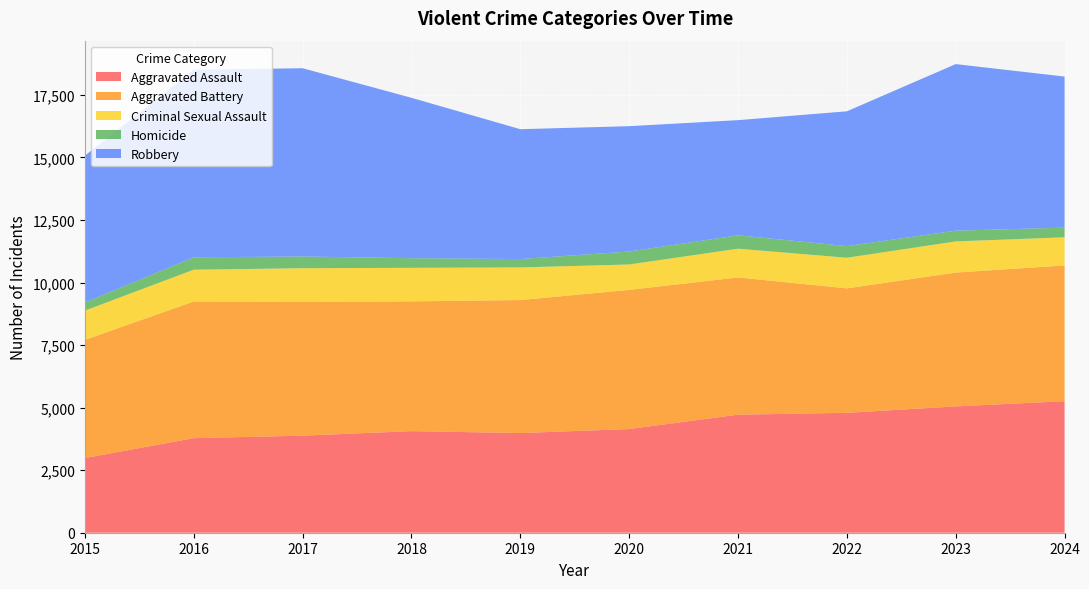

Reading left to right, extract all data points from this chart.

Aggravated Assault: 2015=2984	2016=3780	2017=3879	2018=4060	2019=3984	2020=4144	2021=4719	2022=4792	2023=5049	2024=5256
Aggravated Battery: 2015=4722	2016=5462	2017=5342	2018=5186	2019=5314	2020=5561	2021=5483	2022=4974	2023=5348	2024=5426
Criminal Sexual Assault: 2015=1172	2016=1270	2017=1350	2018=1341	2019=1305	2020=1015	2021=1149	2022=1224	2023=1245	2024=1125
Homicide: 2015=325	2016=496	2017=469	2018=385	2019=335	2020=518	2021=535	2022=465	2023=430	2024=387
Robbery: 2015=5866	2016=7496	2017=7524	2018=6410	2019=5189	2020=5010	2021=4603	2022=5387	2023=6657	2024=6037